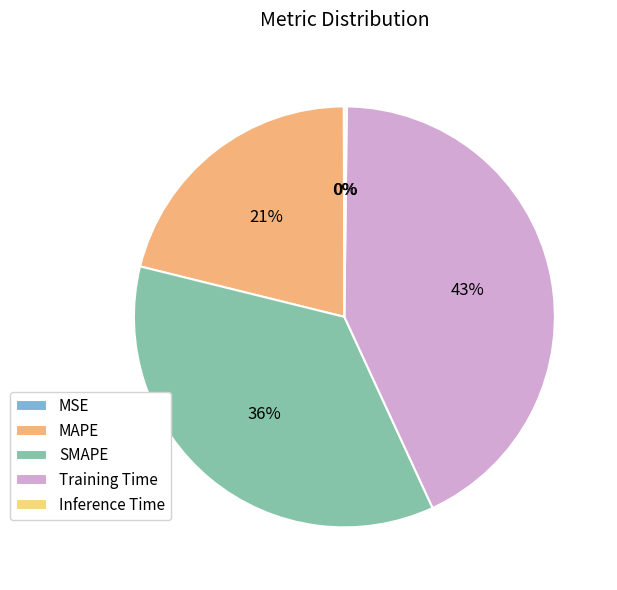

To the nearest percent, what is the average slice percentage?

20%